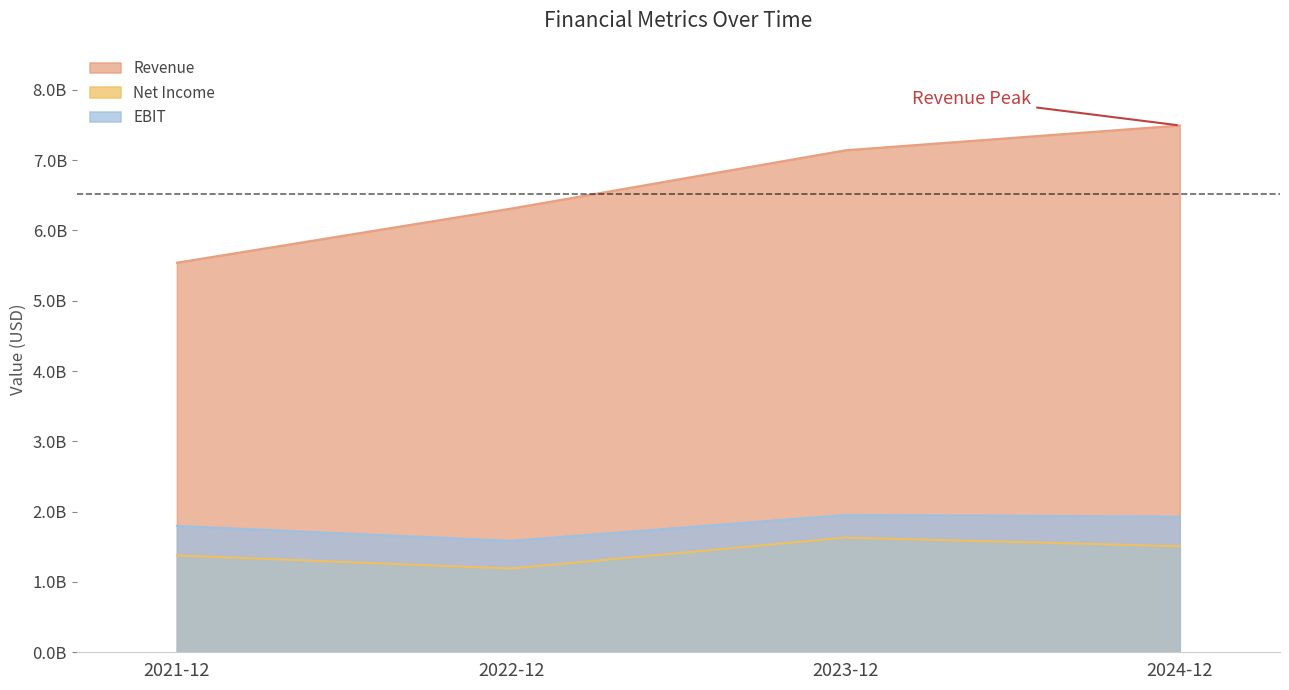

True or false: Revenue has a value of 6311050000 at 2022-12.

True